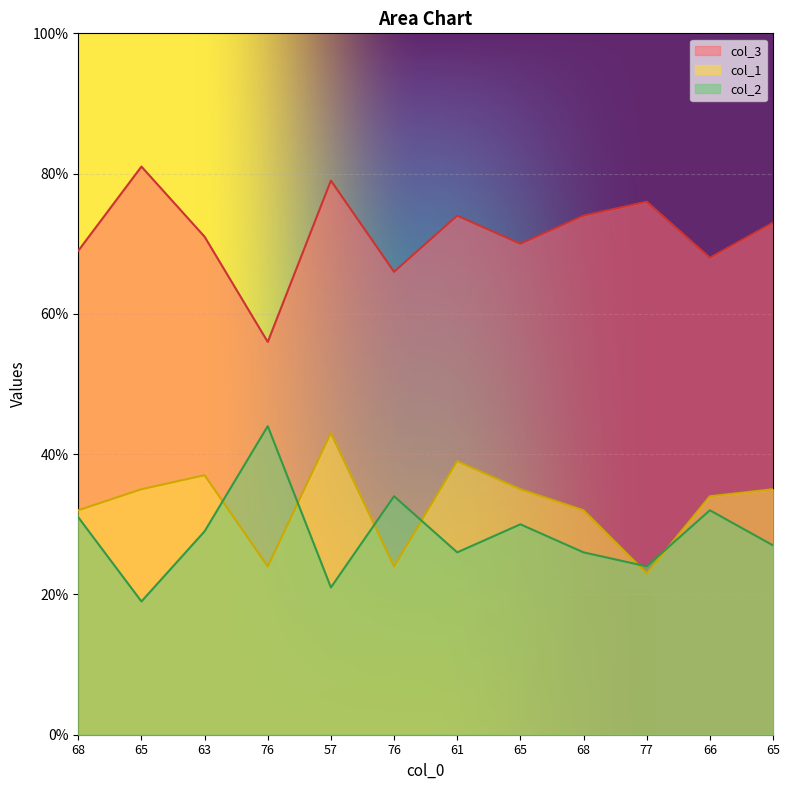

At which category does col_3 reach its first local peak?

76